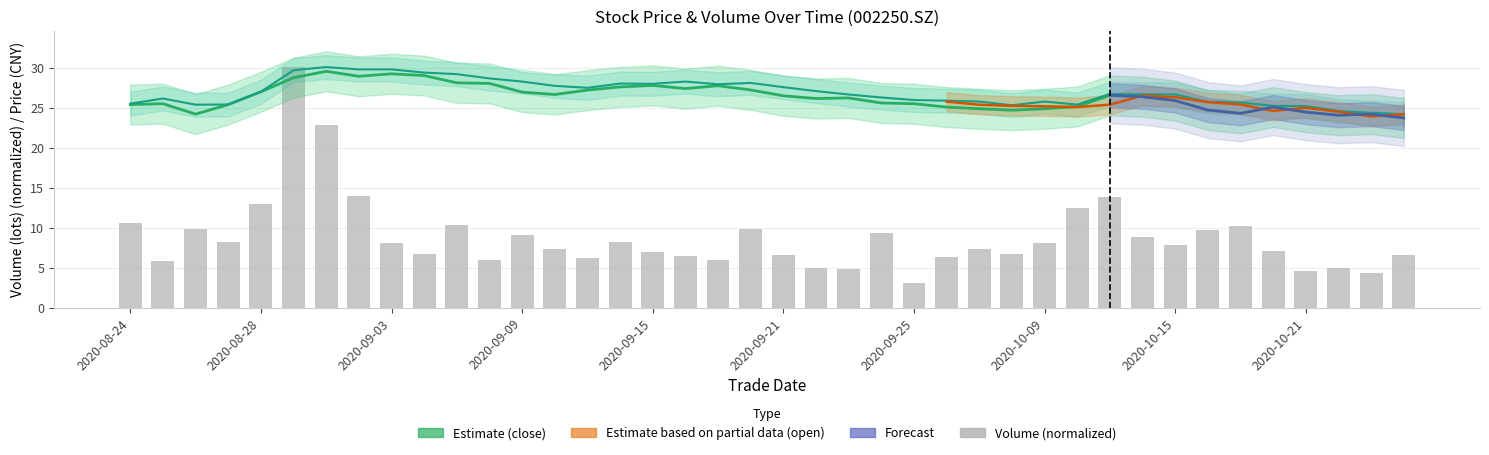

Between 2020-08-24 and 2020-10-09, which series saw the biggest shift?

vol